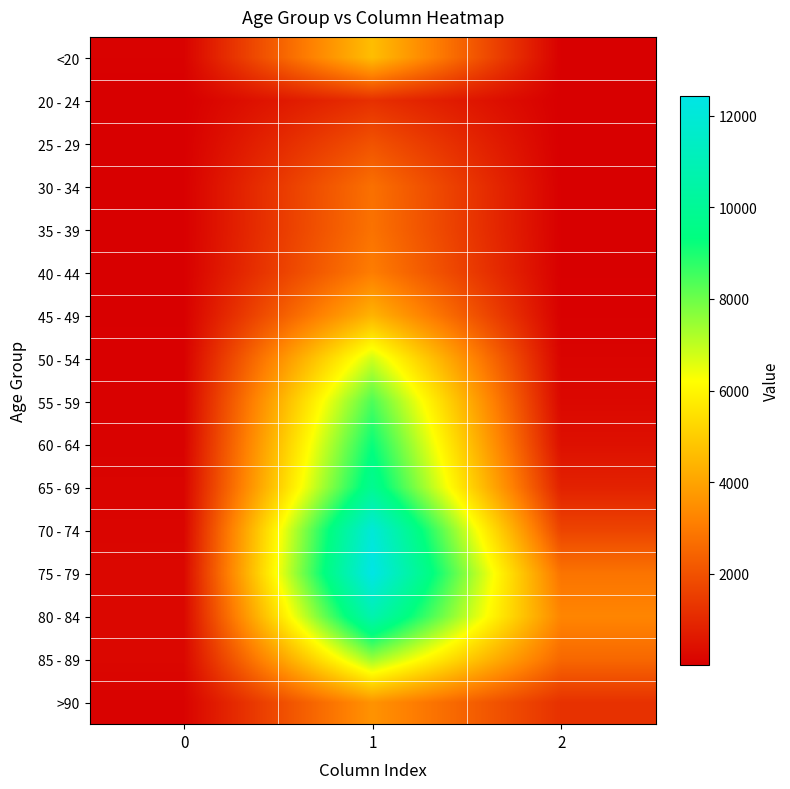

Reading left to right, what are all the values shown in this chart?

<20: 0=77	1=4641	2=18
20 - 24: 0=5	1=1191	2=4
25 - 29: 0=14	1=2038	2=3
30 - 34: 0=27	1=2765	2=17
35 - 39: 0=17	1=2814	2=18
40 - 44: 0=20	1=3078	2=24
45 - 49: 0=23	1=4396	2=47
50 - 54: 0=39	1=6803	2=126
55 - 59: 0=59	1=8400	2=227
60 - 64: 0=84	1=9236	2=426
65 - 69: 0=137	1=9883	2=850
70 - 74: 0=153	1=12018	2=1690
75 - 79: 0=220	1=12434	2=2848
80 - 84: 0=209	1=10764	2=3273
85 - 89: 0=206	1=7417	2=2548
>90: 0=93	1=3604	2=1224